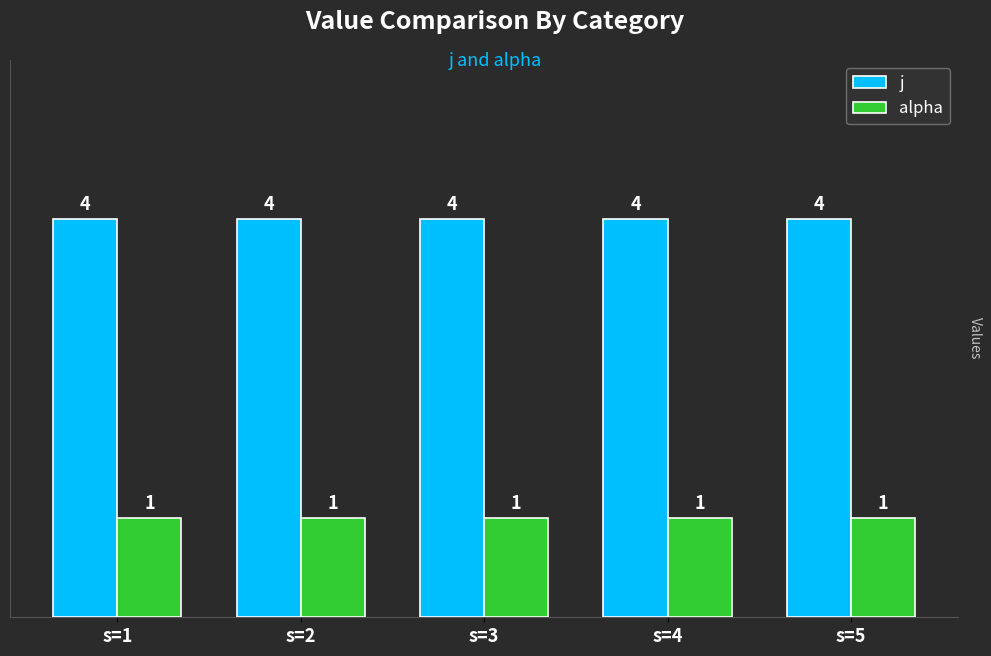

What is the approximate value of alpha at s=4?

1